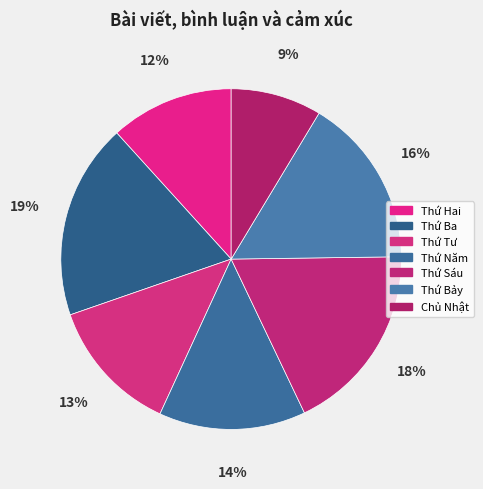

Is Thứ Tư the majority of the pie?

No